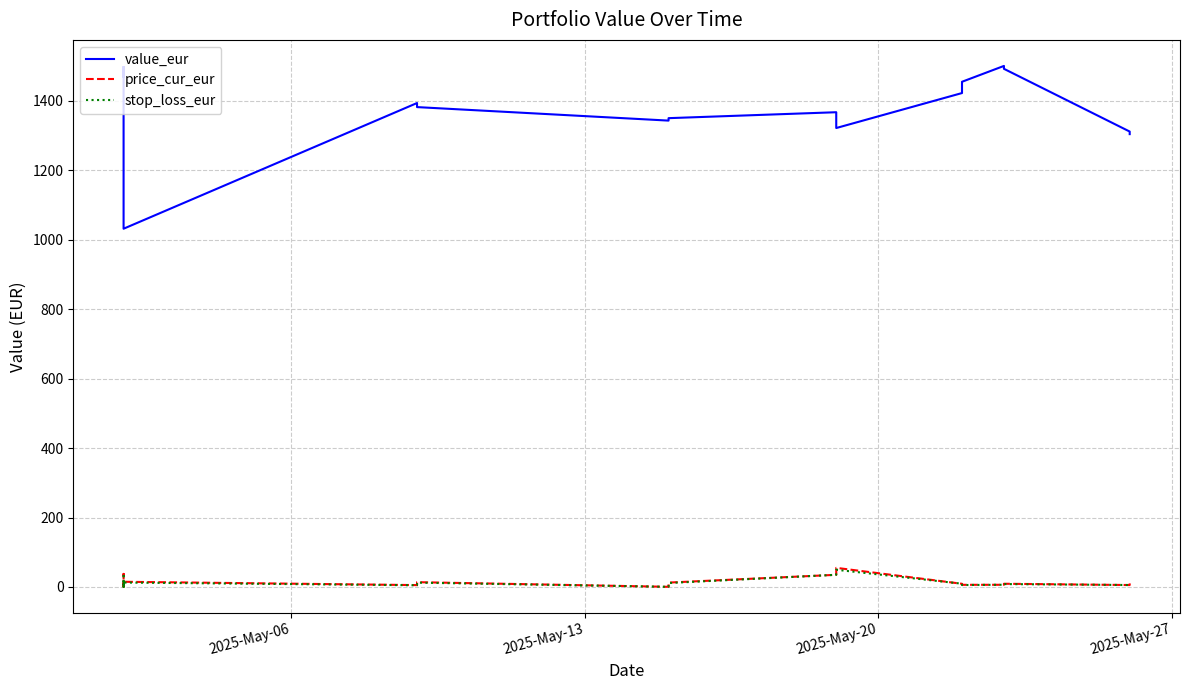

The value of value_eur at 2025-May-27 is 2505.2. True or false?

False